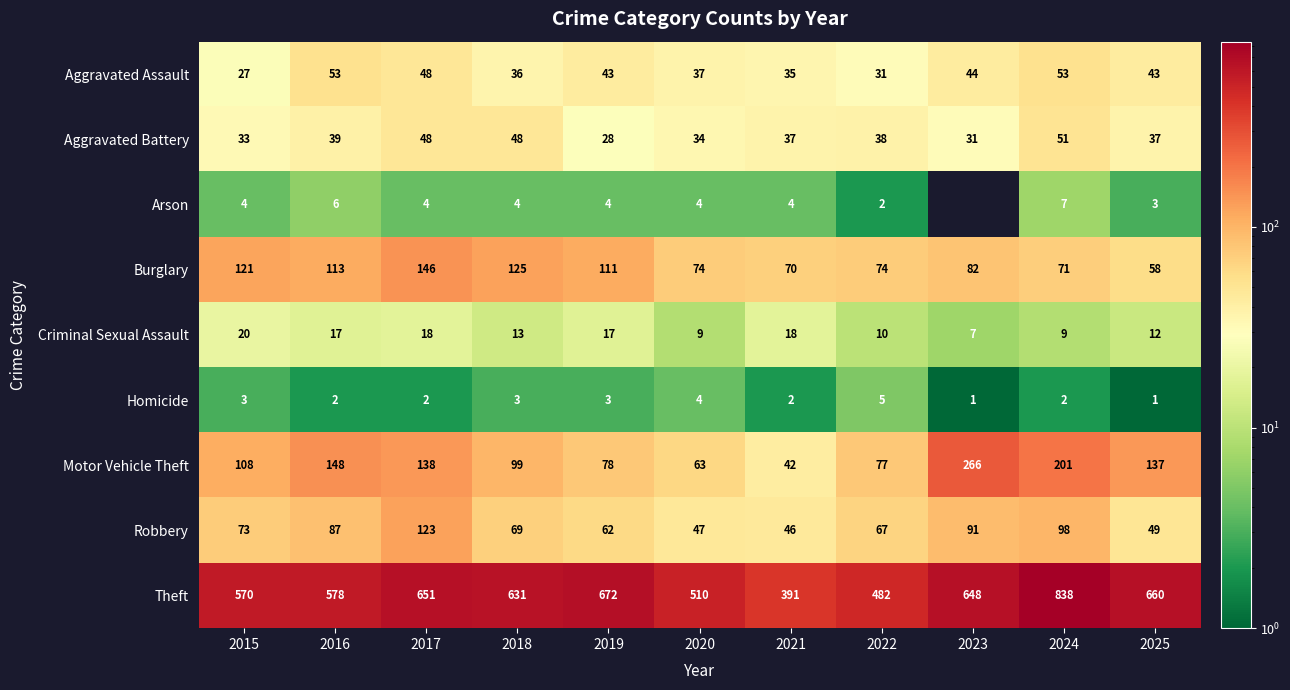

Is the value of Motor Vehicle Theft at 2025 greater than the value of Arson at 2024?

Yes